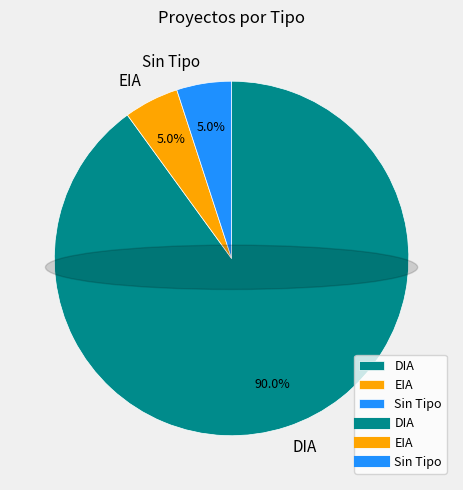

True or false: Interregional (DIA) accounts for 12% of the total.

False